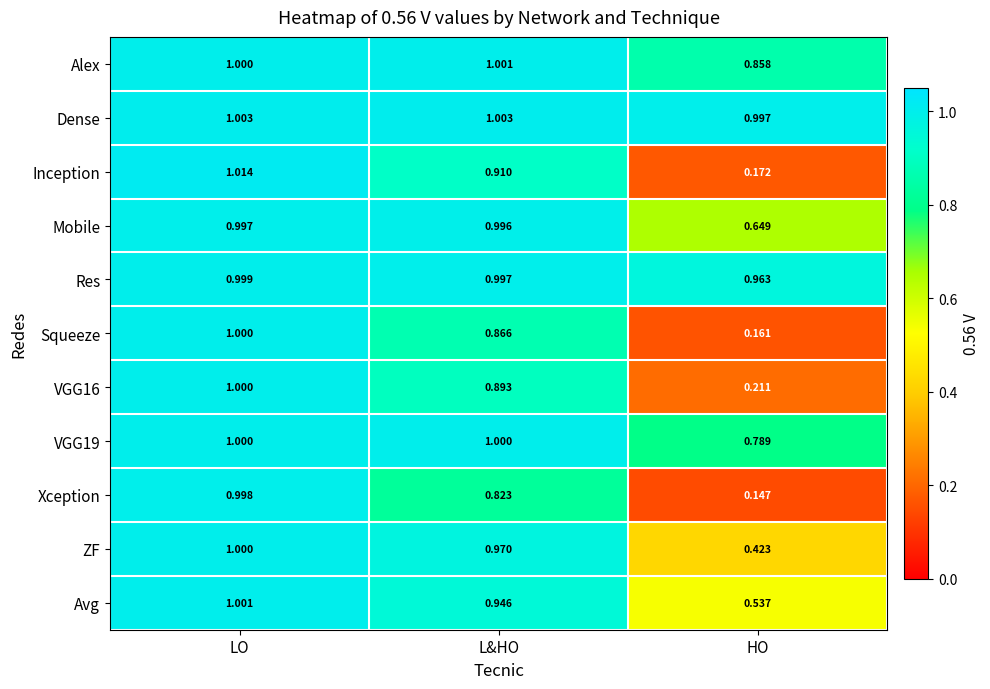

Where is VGG16 nearest to the value 0?

HO